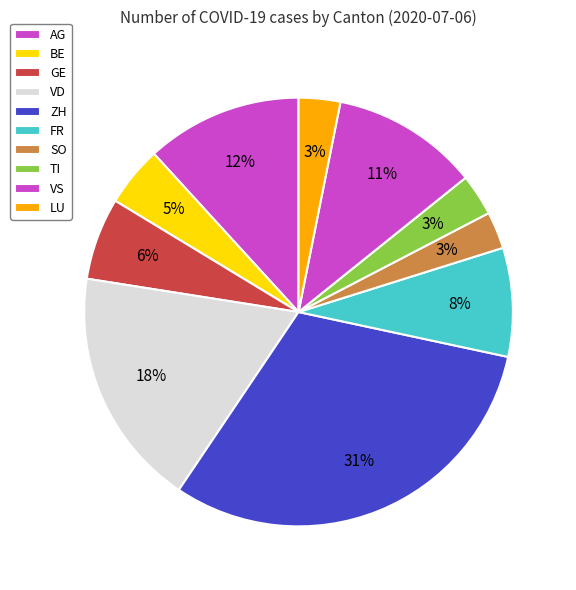

Is it true that GE is 21% of the pie?

False